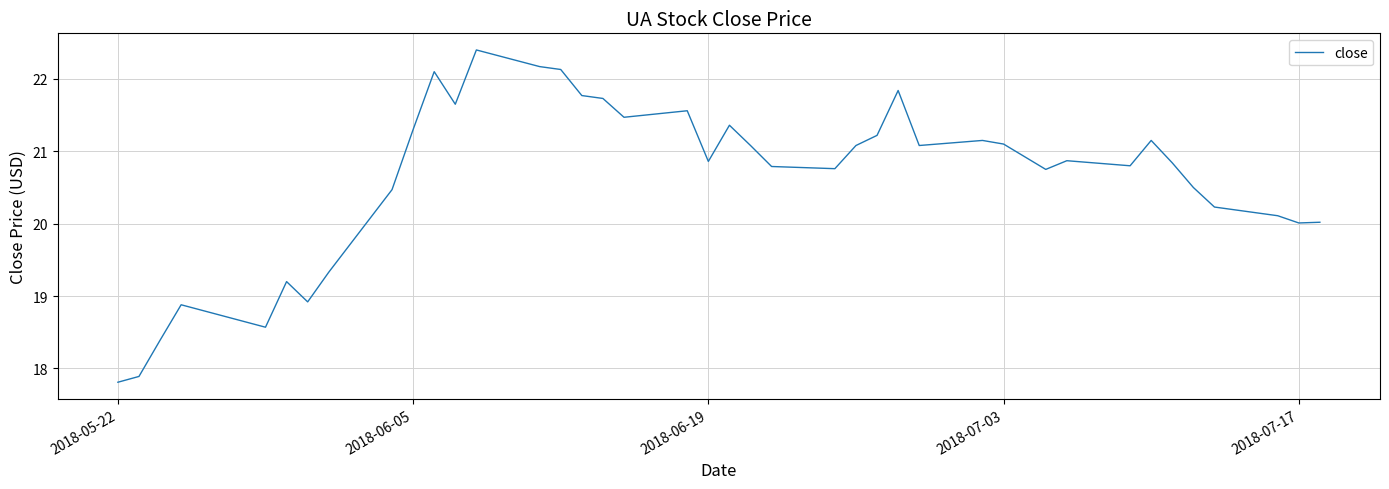

What is the minimum value shown in the chart?

17.8